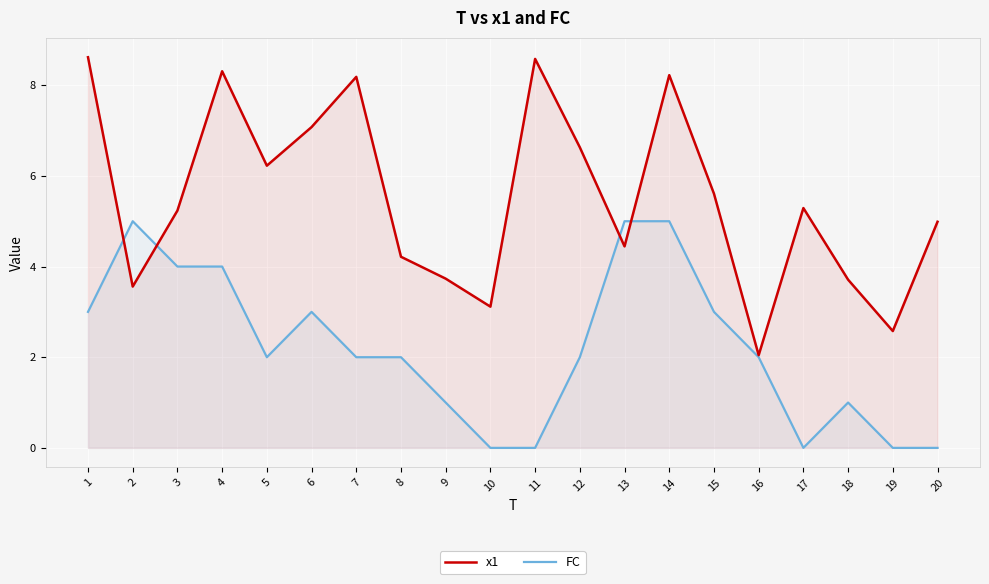

At which label is FC closest to 2?

5